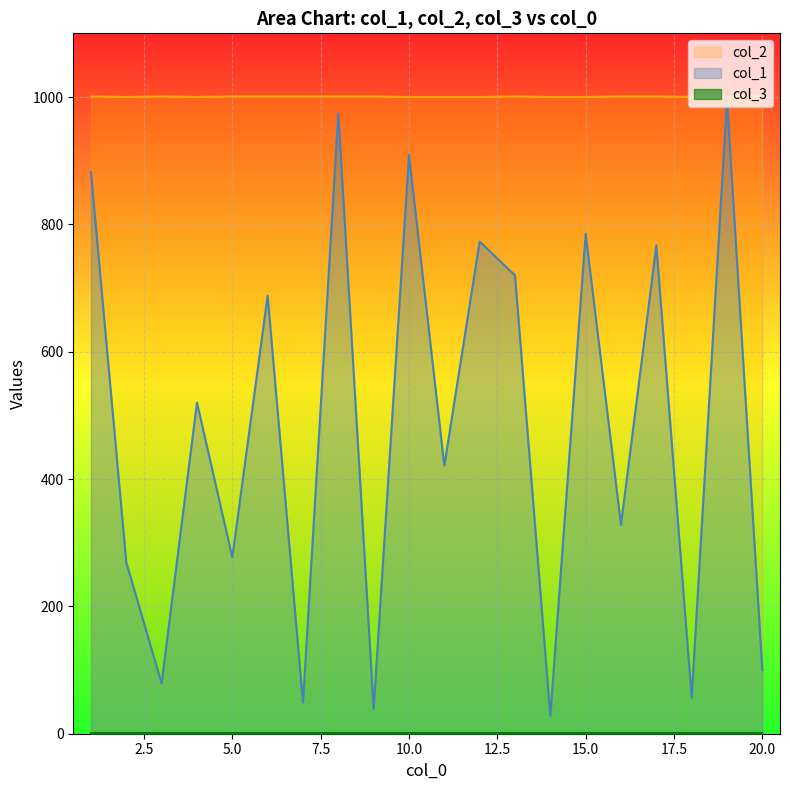

Rank the categories by col_2 value from highest to lowest.

1, 3, 5, 6, 7, 8, 9, 13, 16, 17, 19, 20, 2, 4, 10, 11, 12, 14, 15, 18